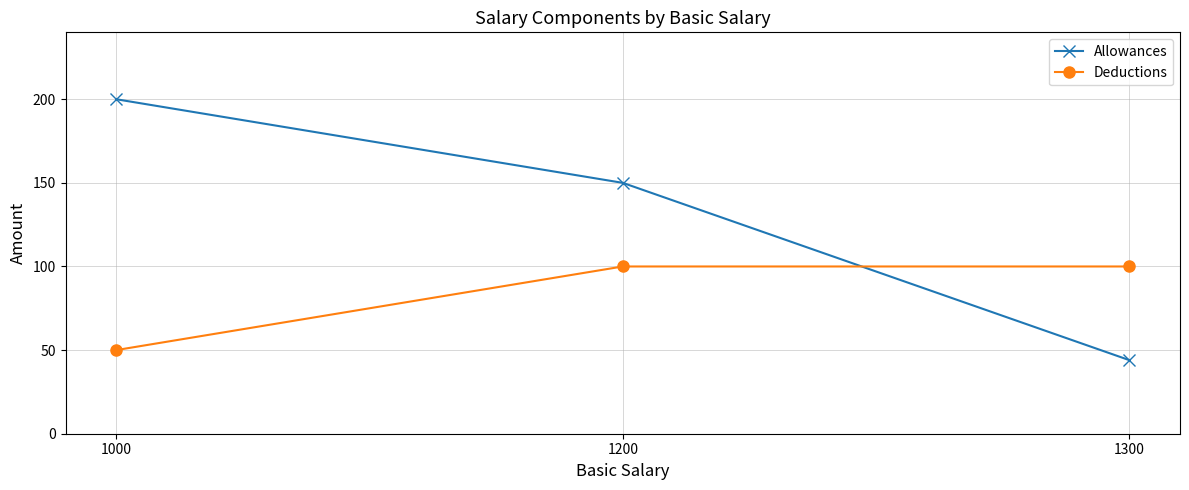

At 1200, list the series in order from smallest to largest.

Deductions, Allowances